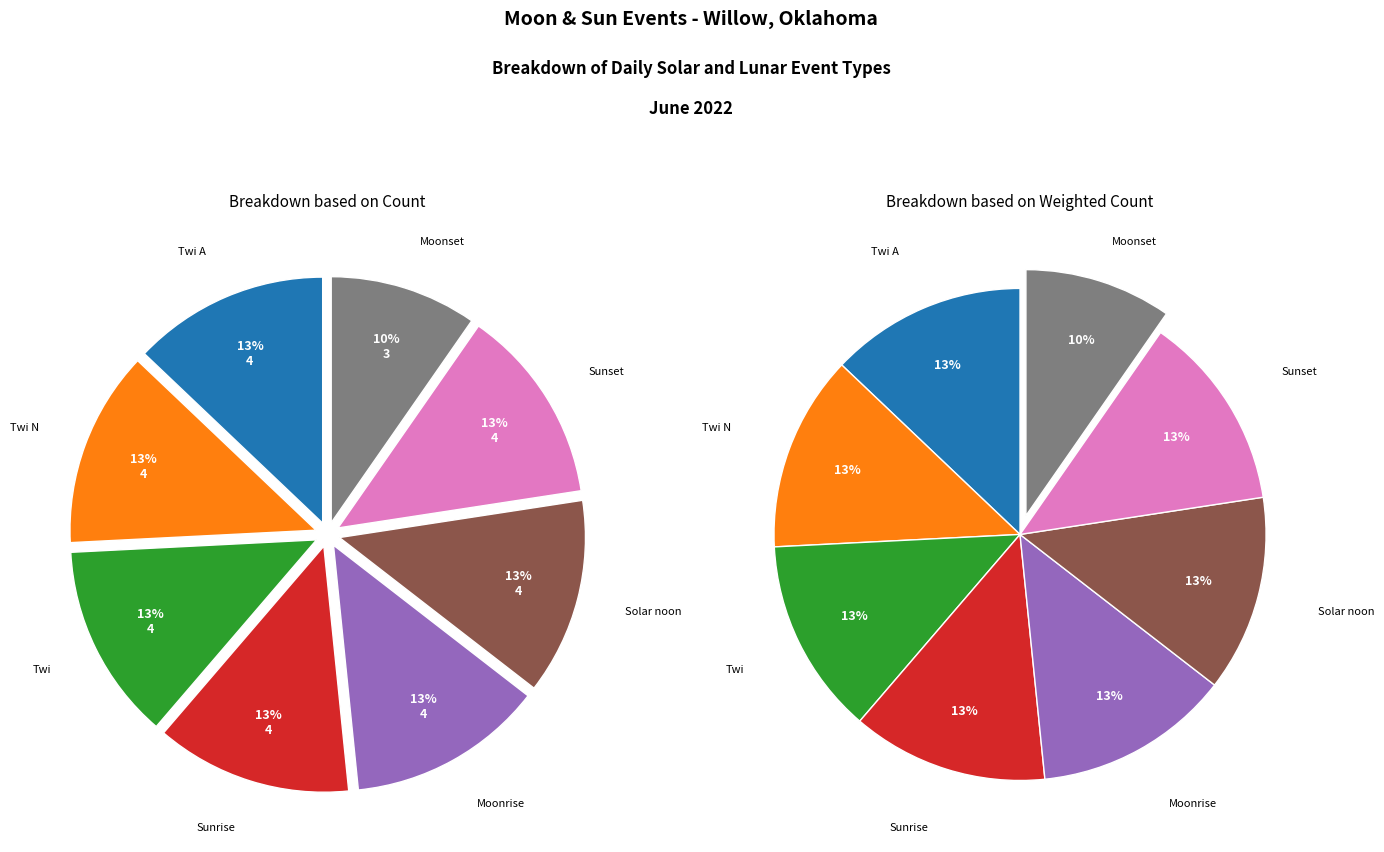

Does Twi represent more than half of the total?

No